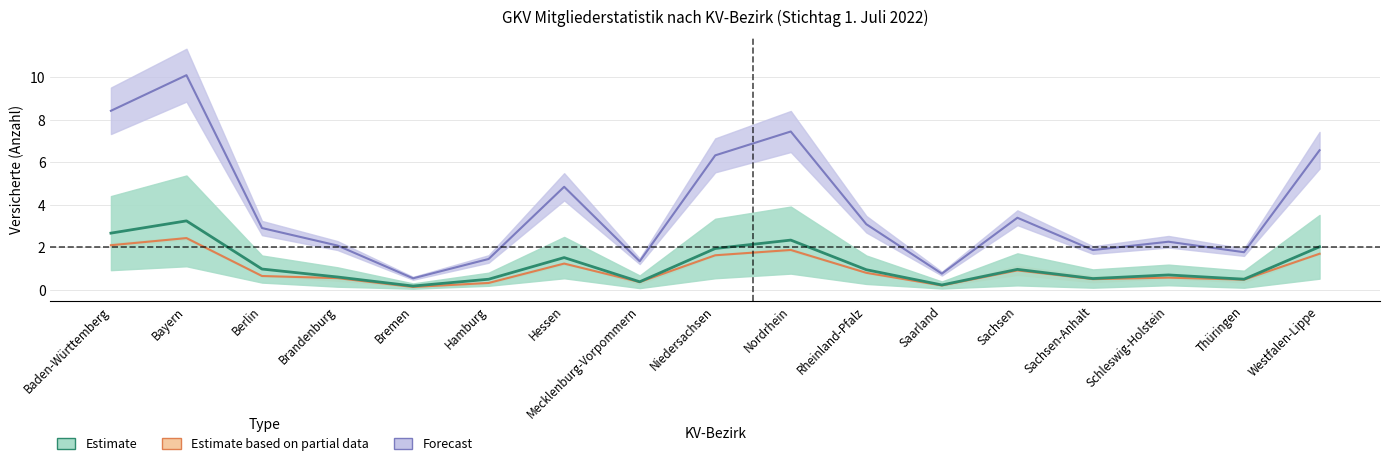

How many lines are shown in the chart?

3